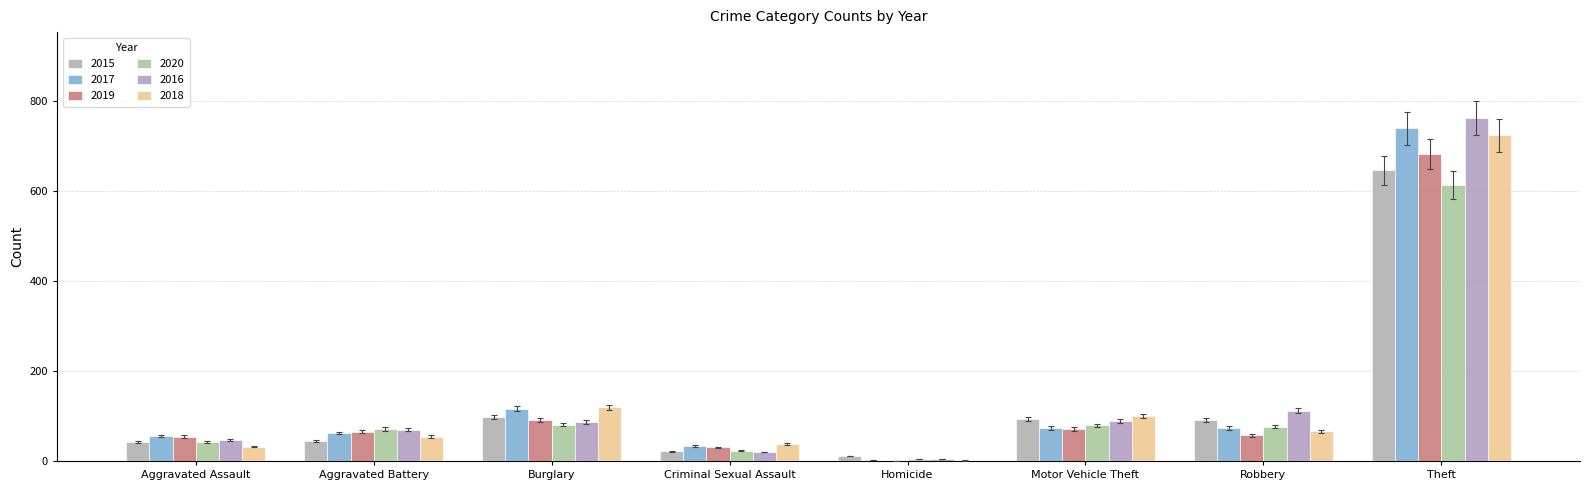

How many groups of bars are there?

8